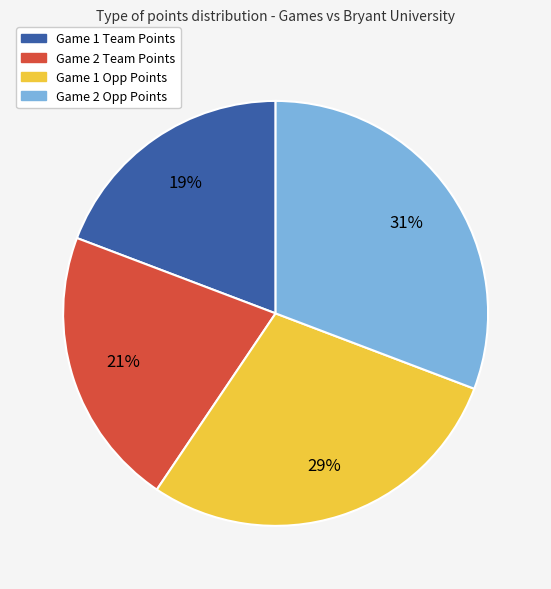

How many slices are in this pie chart?

4